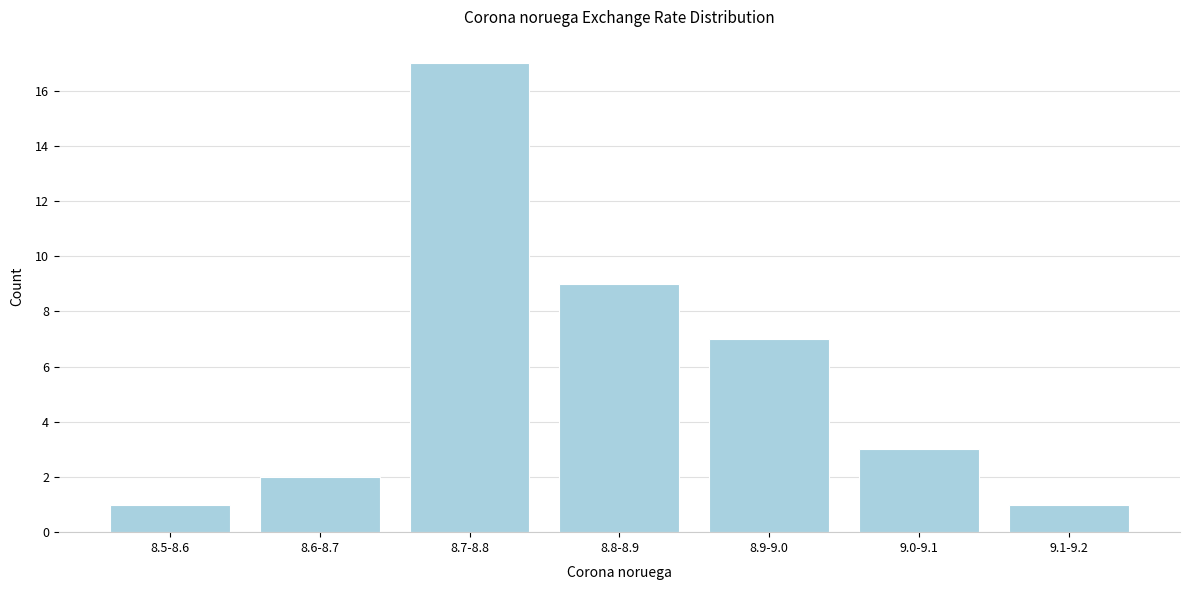

Reading left to right, list all the values displayed in this chart.

1	2	17	9	7	3	1